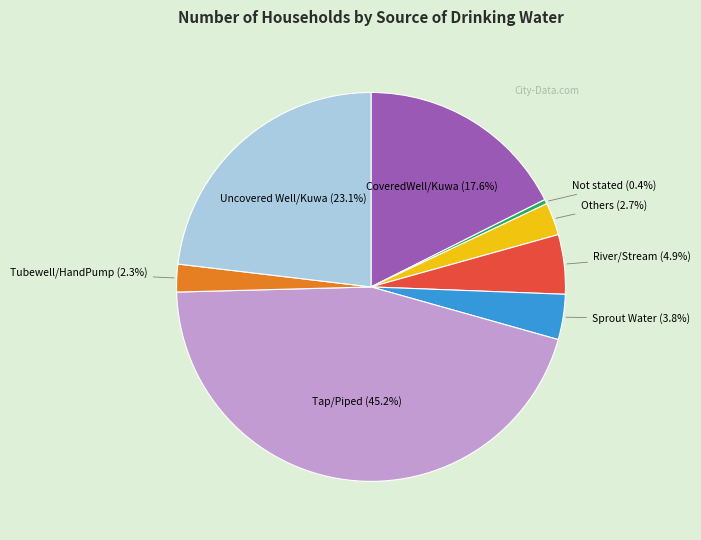

Does any single category account for the majority?

No